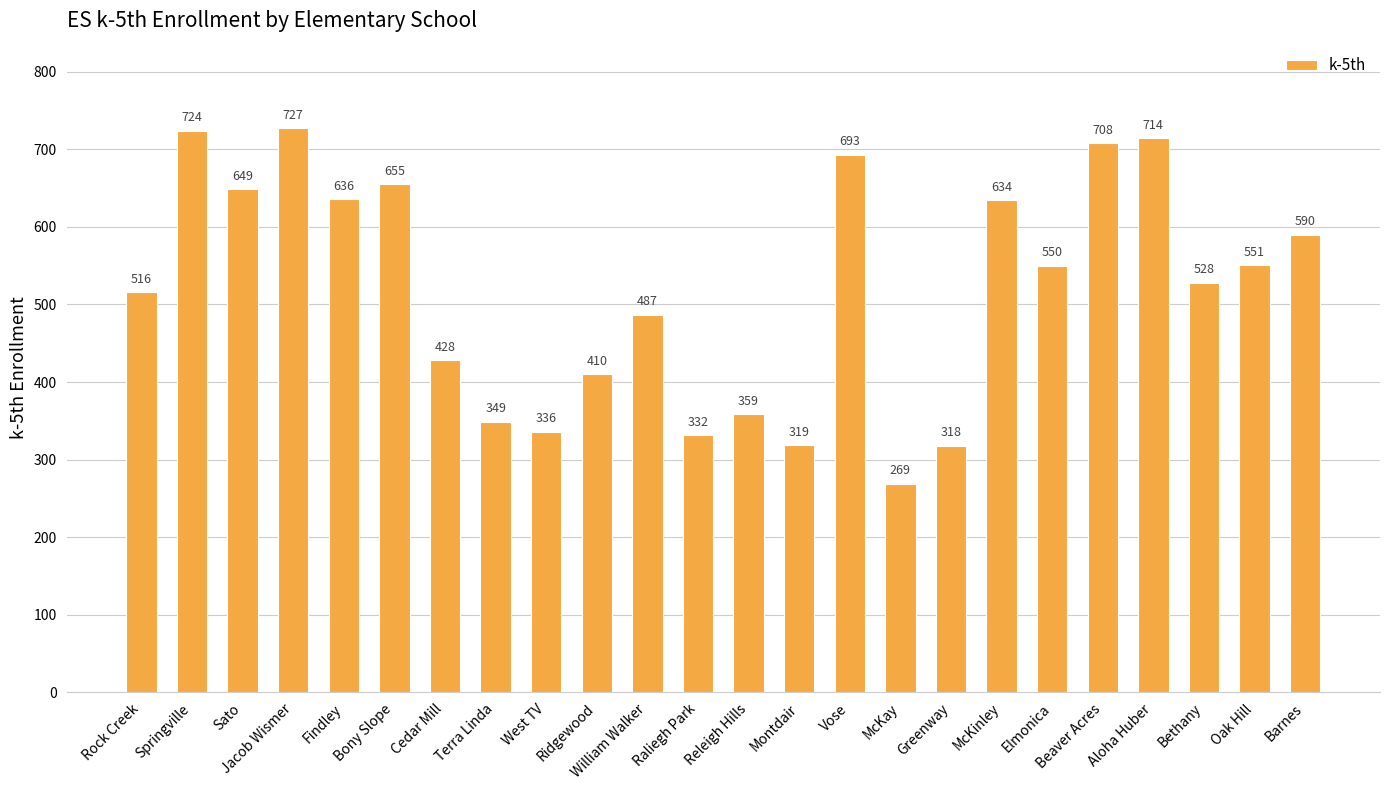

What is the minimum value shown in the chart?

269